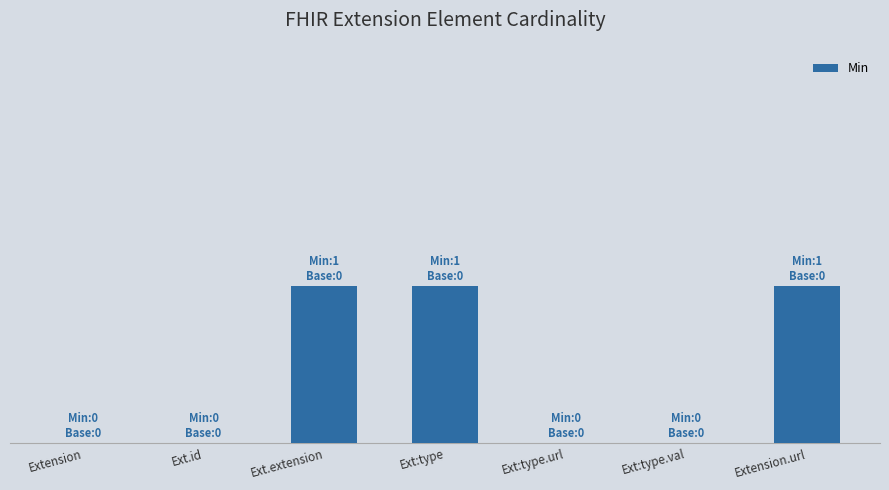

List the labels in order of value, largest first.

Ext.extension, Ext:type, Extension.url, Extension, Ext.id, Ext:type.url, Ext:type.val